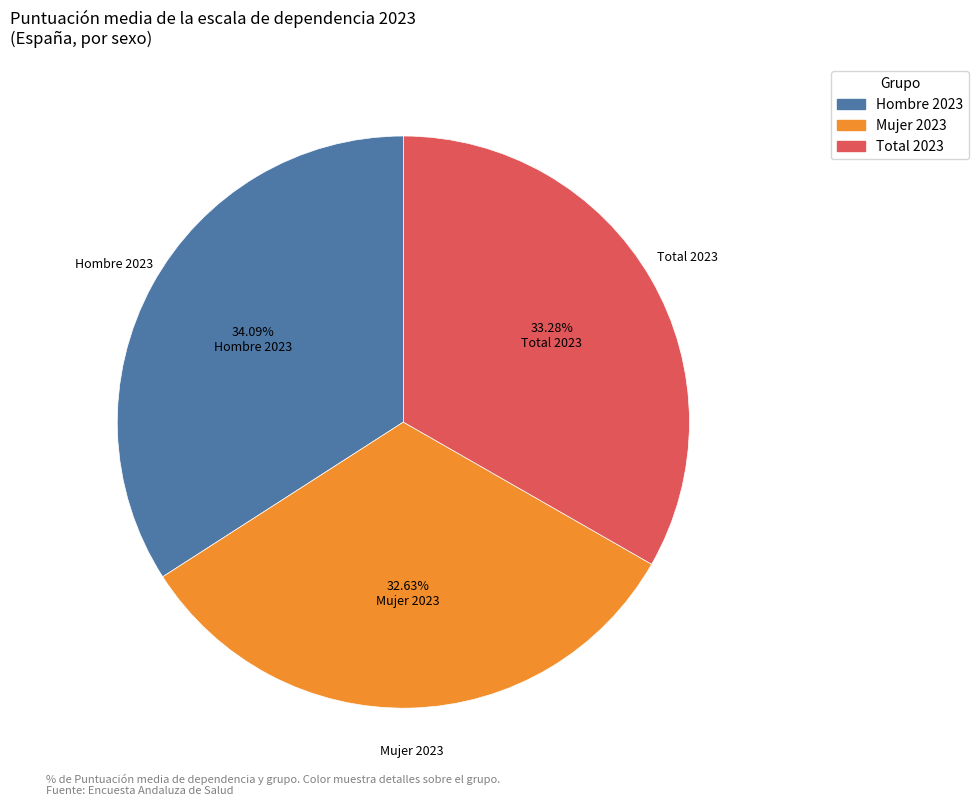

What is the ratio of the value at Mujer 2023 to the value at Total 2023?

1.0